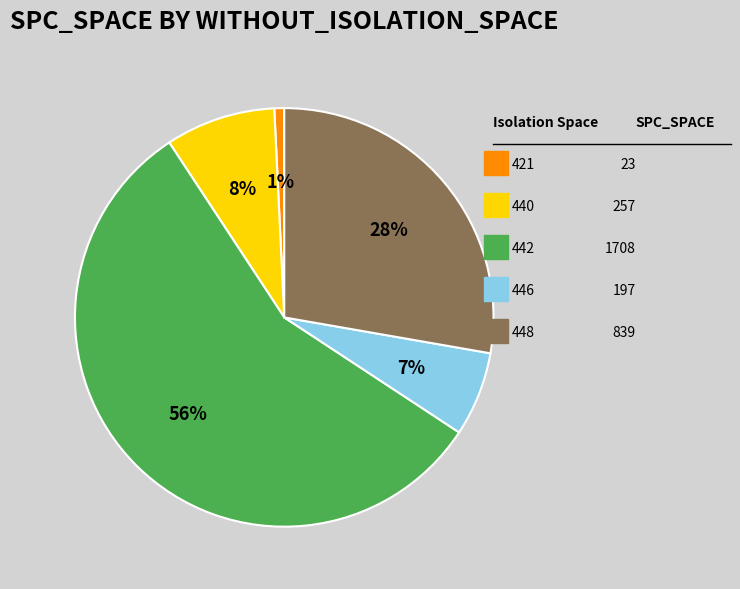

Is there any slice that represents more than half of the pie?

Yes